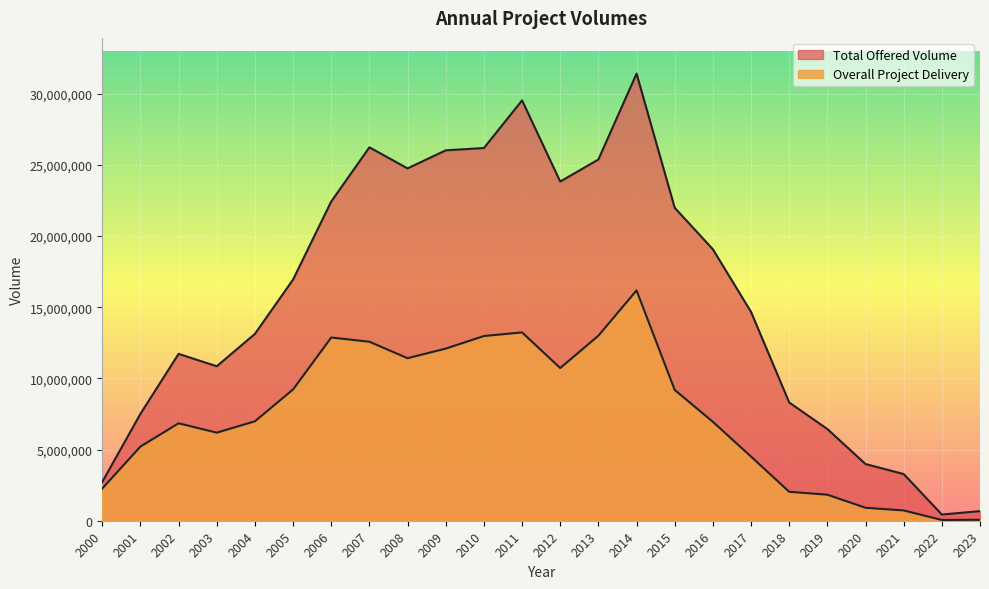

True or false: Total Offered Volume and Overall Project Delivery intersect in this chart.

False